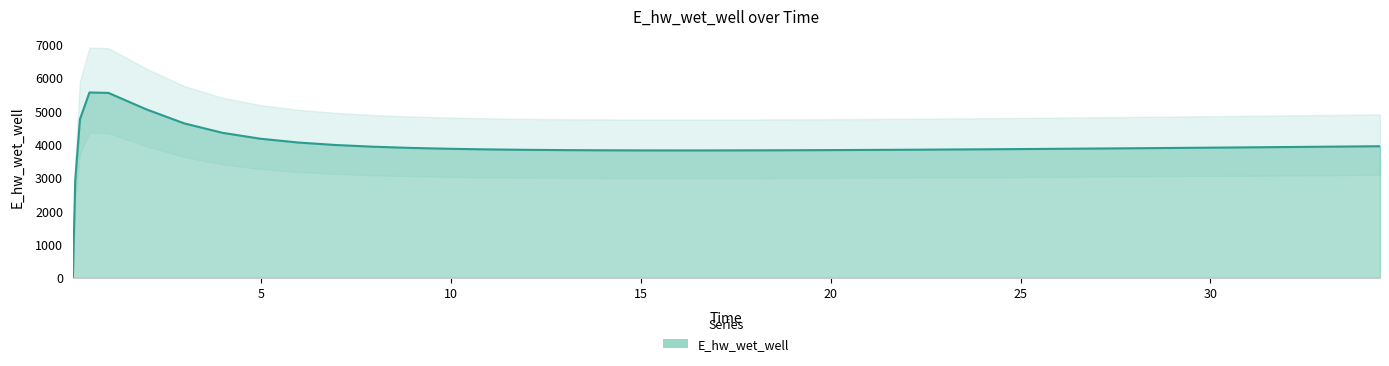

Where does the data first go above 3875?

0.21875